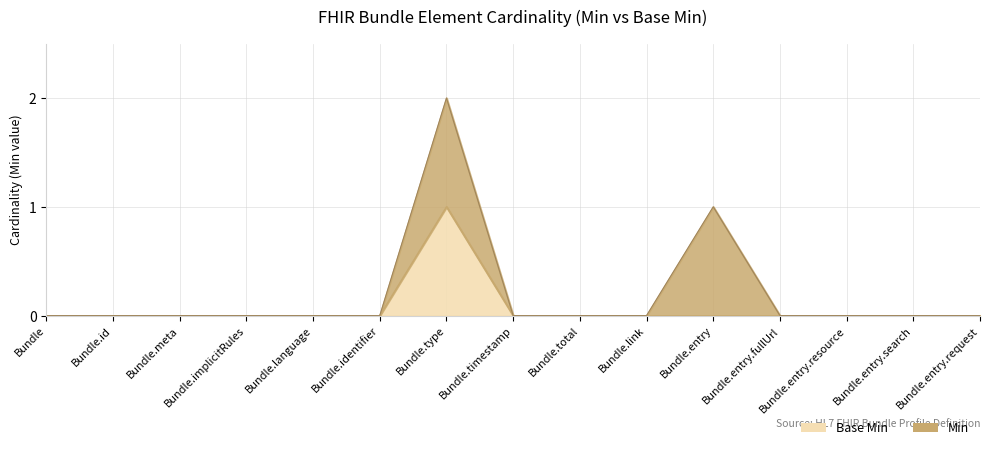

How many points are higher than both their immediate neighbors (excluding endpoints)?

1